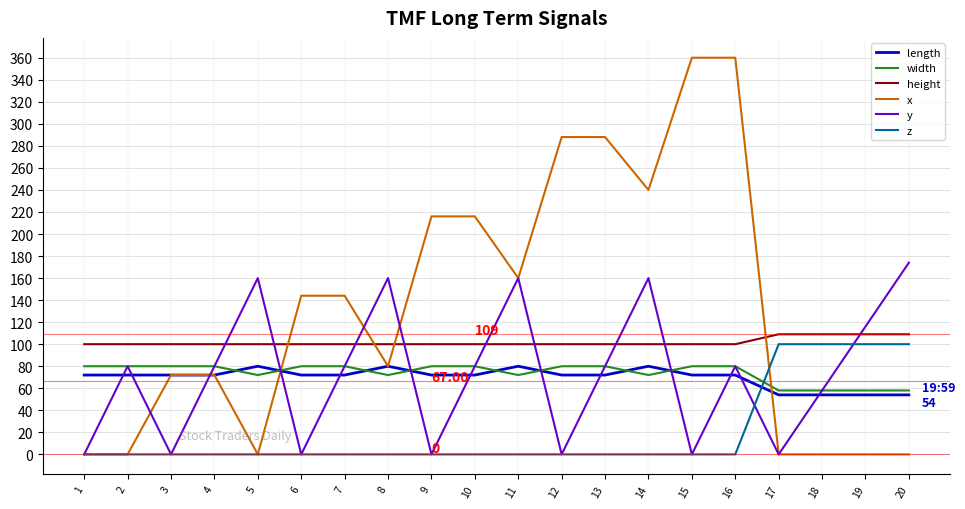

At how many categories does at least one series exceed 197?

7